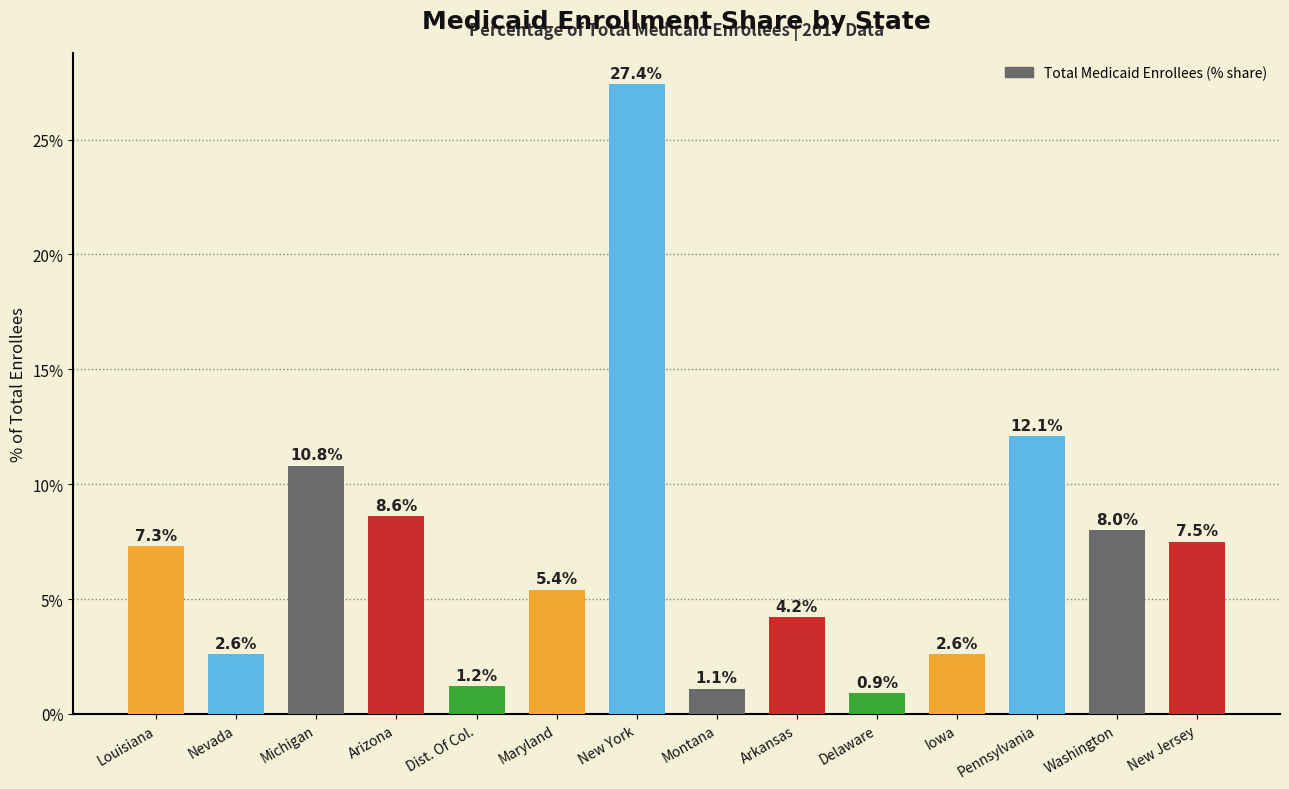

How many data points are above 7?

7